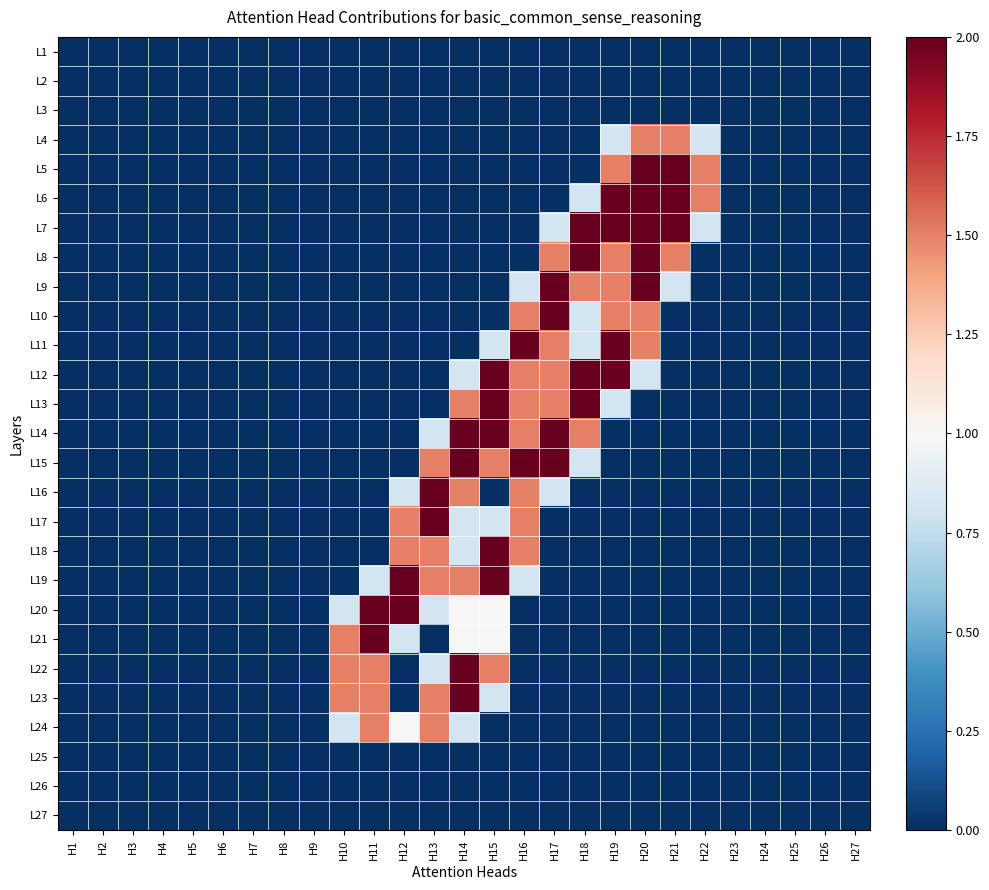

At how many categories does at least one series exceed 1?

13